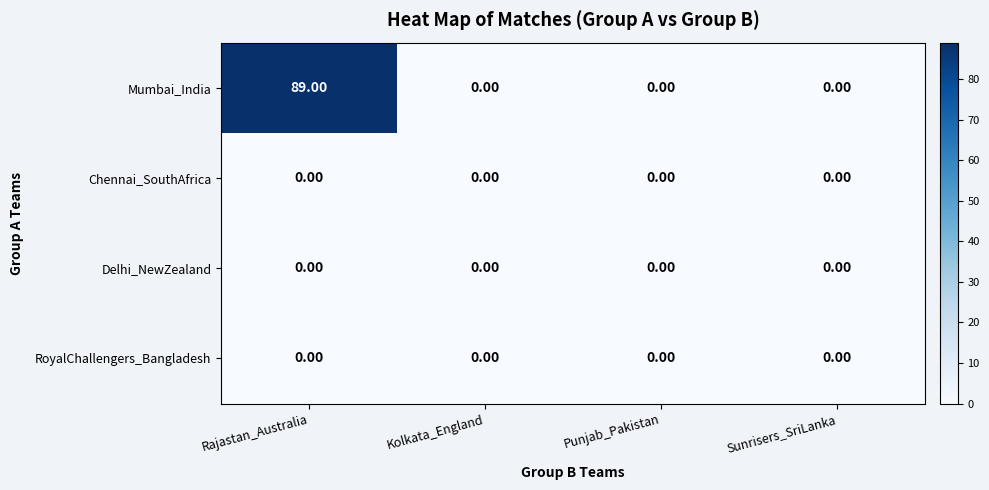

Which series has the widest spread of values?

Mumbai_India